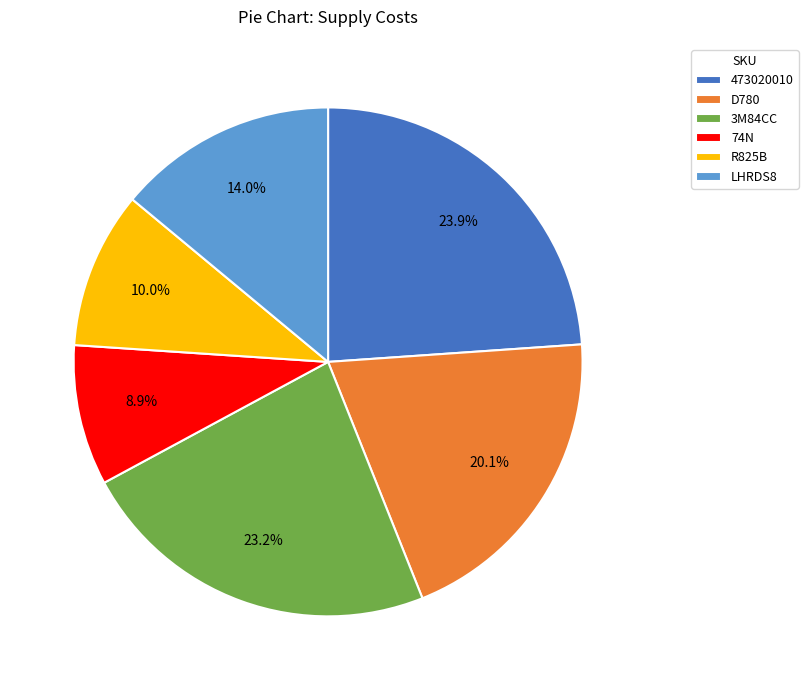

Rank the categories by value from lowest to highest.

74N, R825B, LHRDS8, D780, 3M84CC, 473020010